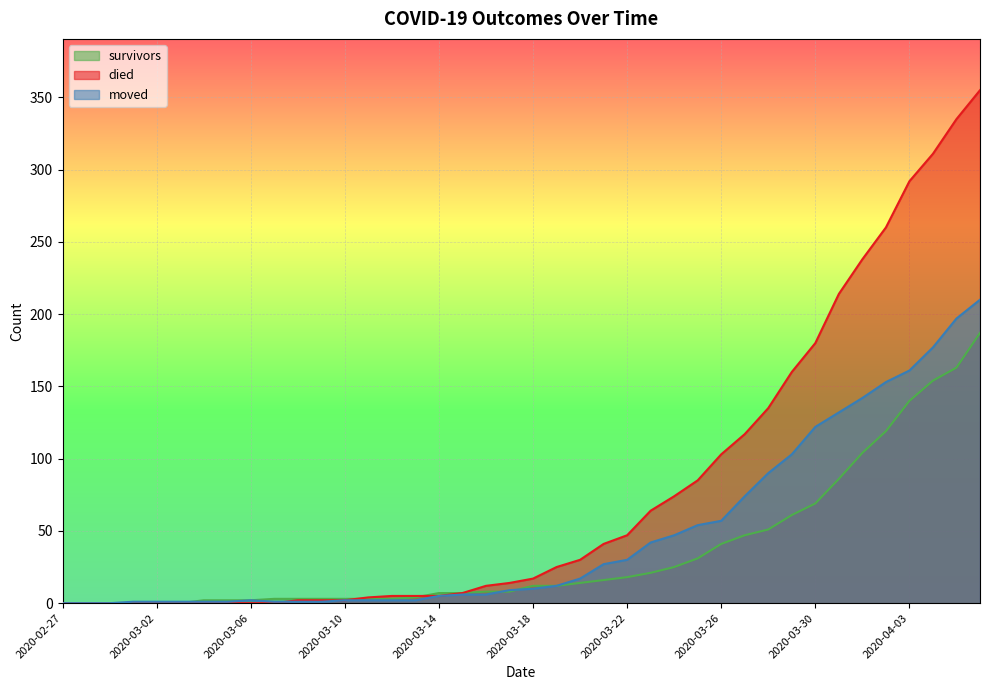

True or false: moved has more than 2 points higher than both neighbors.

False